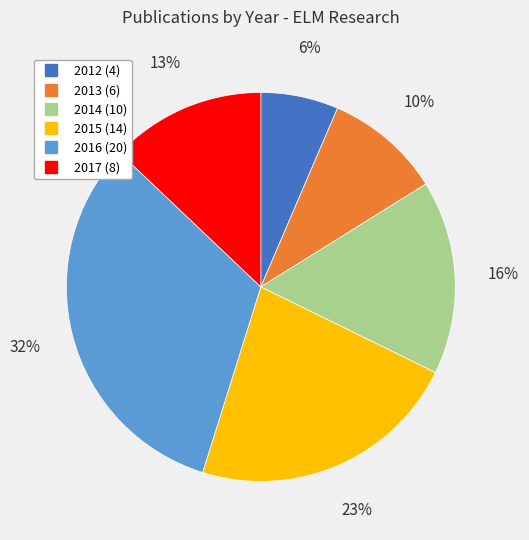

Is there a majority slice in this chart?

No